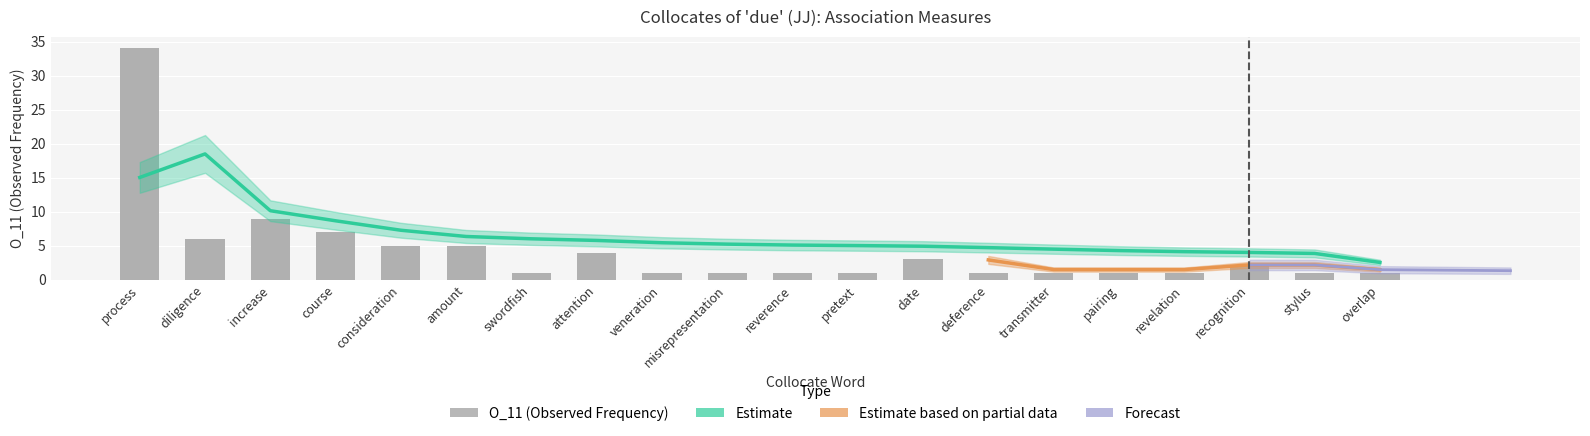

What is the difference between the O_11 values at recognition and date?

1.0